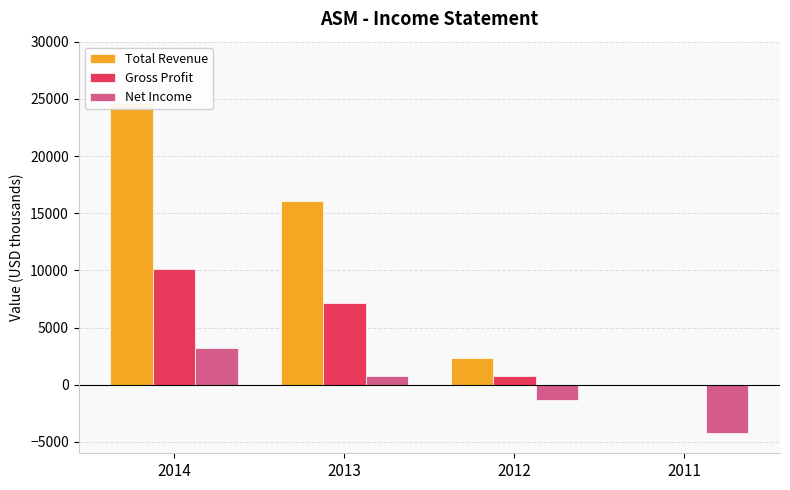

Which has a higher value, 2011 or 2014?

2014